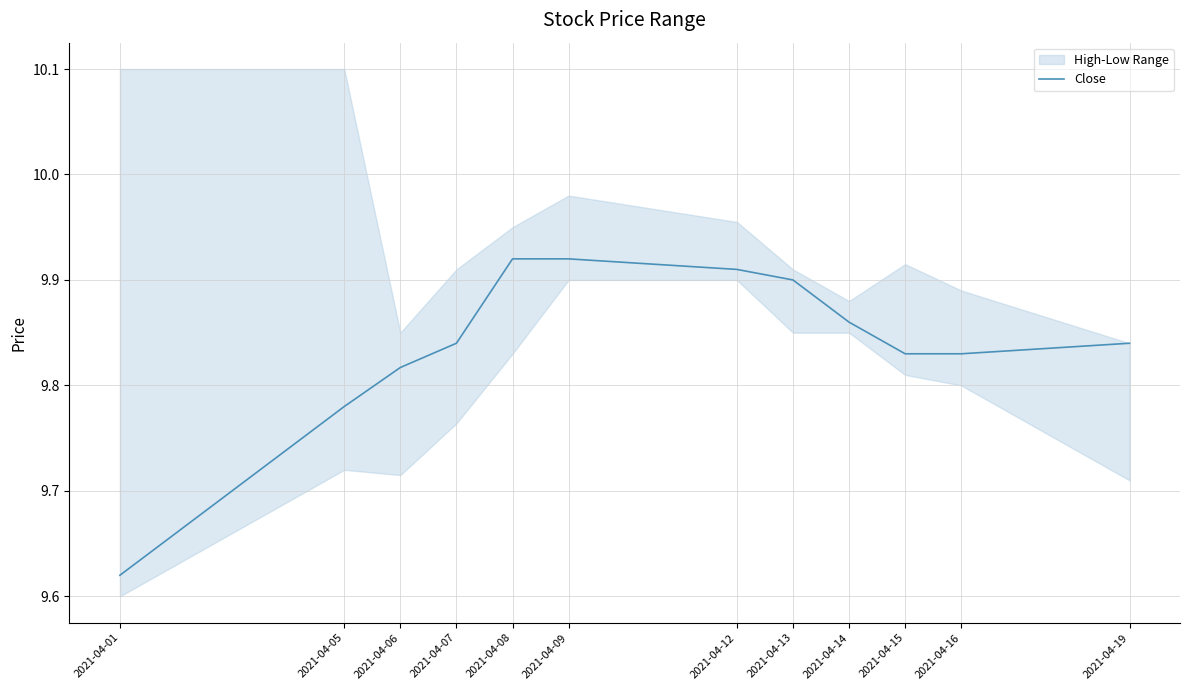

Where is the data nearest to the value 9?

2021-04-01